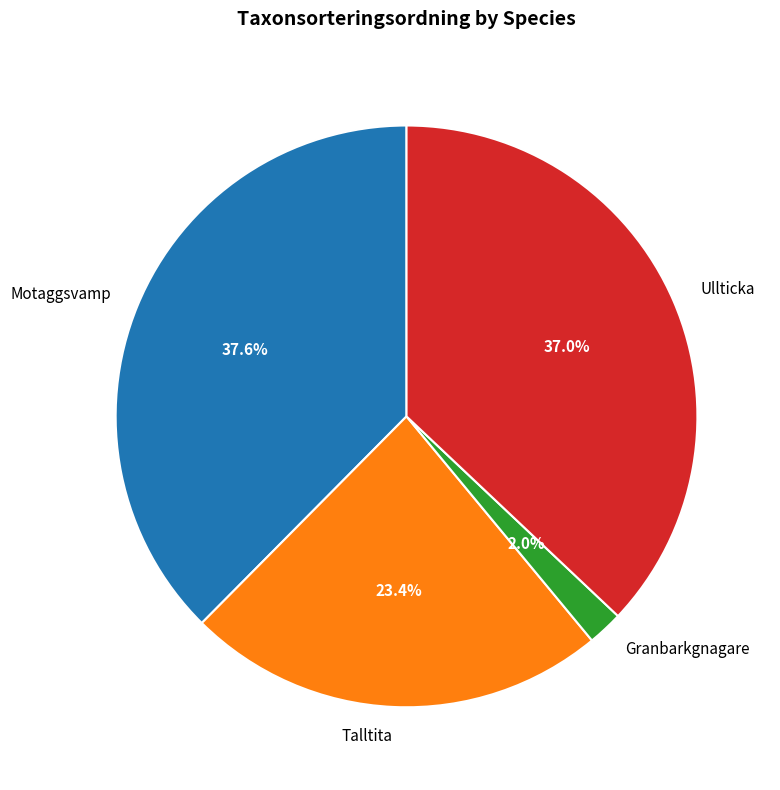

What is the ratio of the value at Granbarkgnagare to the value at Talltita?

0.1